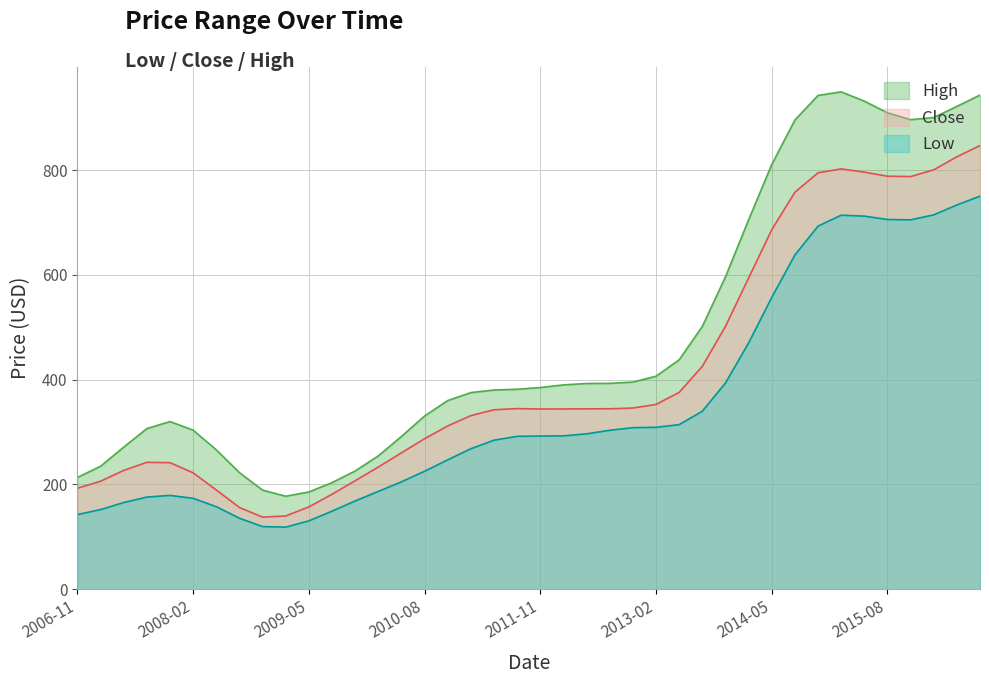

What is the difference between the second highest and second lowest values in the Close series?

685.7